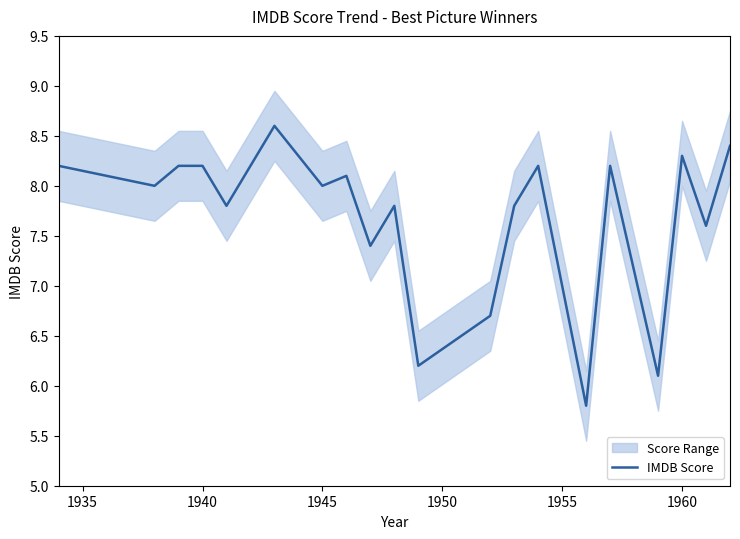

What is the maximum value for IMDB Score?

8.6